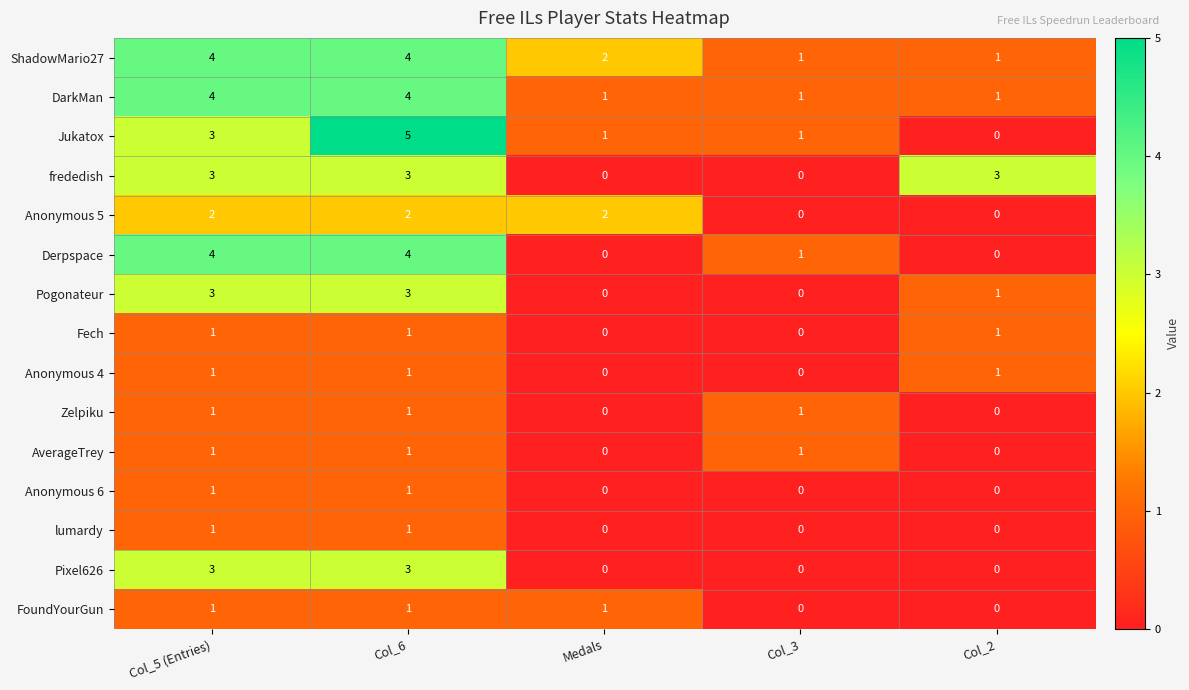

At which category is the sum across all series the highest?

Col_6